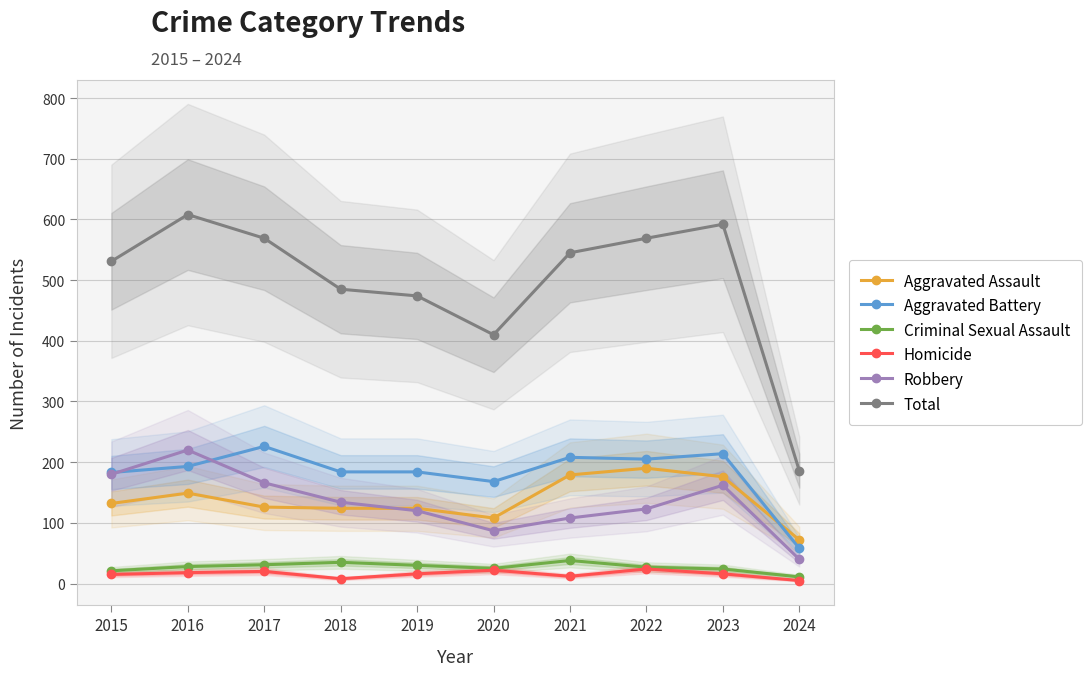

Rank the categories by Criminal Sexual Assault value from lowest to highest.

2024, 2015, 2023, 2020, 2022, 2016, 2019, 2017, 2018, 2021